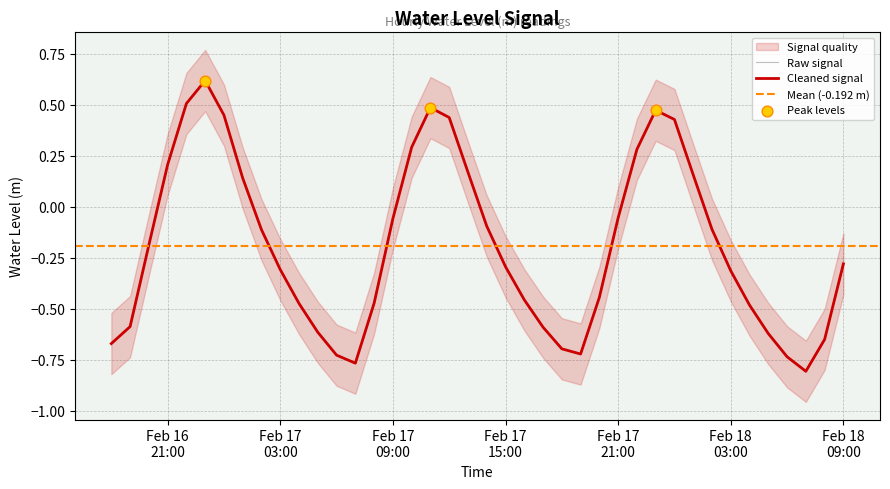

Which has a higher value, 2025-02-17 07:00:00 or 2025-02-16 23:00:00?

2025-02-16 23:00:00